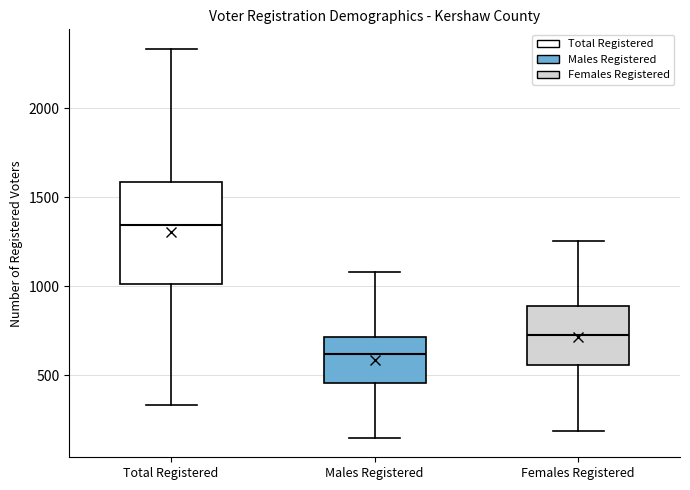

Reading left to right, transcribe this box plot: for each box, give where its median line is, the range the box spans, and where its two whiskers end, as read against the y-axis. The values are not printed on the chart, so give them approximately, as read against the axis.

Total Registered: median 1350, box 1000 to 1600, whiskers 350 to 2350
Males Registered: median 600, box 450 to 700, whiskers 150 to 1100
Females Registered: median 750, box 550 to 900, whiskers 200 to 1250